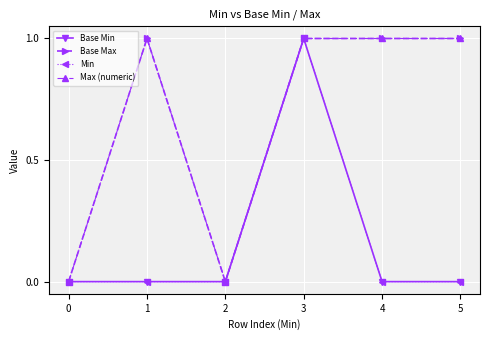

Reading right to left, transcribe all the data shown in this chart.

Base Min: 5=0	4=0	3=1	2=0	1=0	0=0
Base Max: 5=1	4=1	3=1	2=0	1=1	0=0
Min: 5=0	4=0	3=1	2=0	1=0	0=0
Max (numeric): 5=1	4=1	3=1	2=0	1=1	0=0